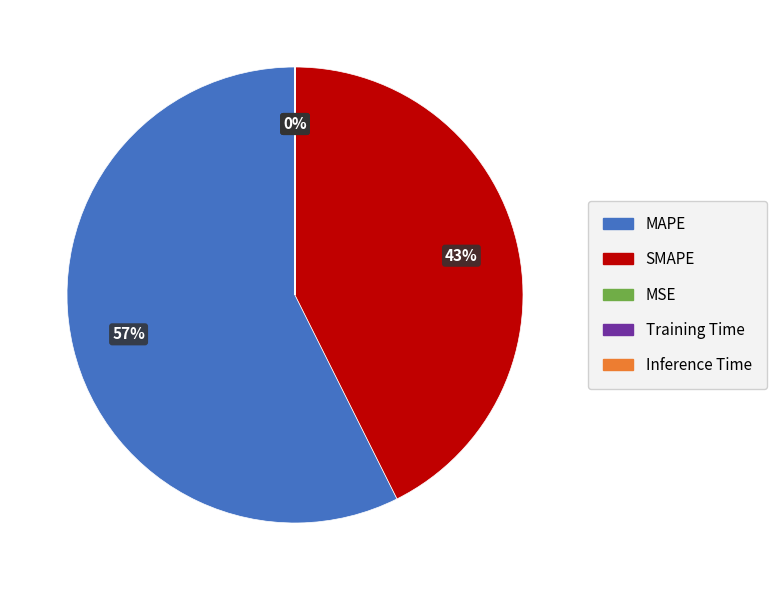

Do SMAPE and MAPE together represent more than half of the pie?

Yes